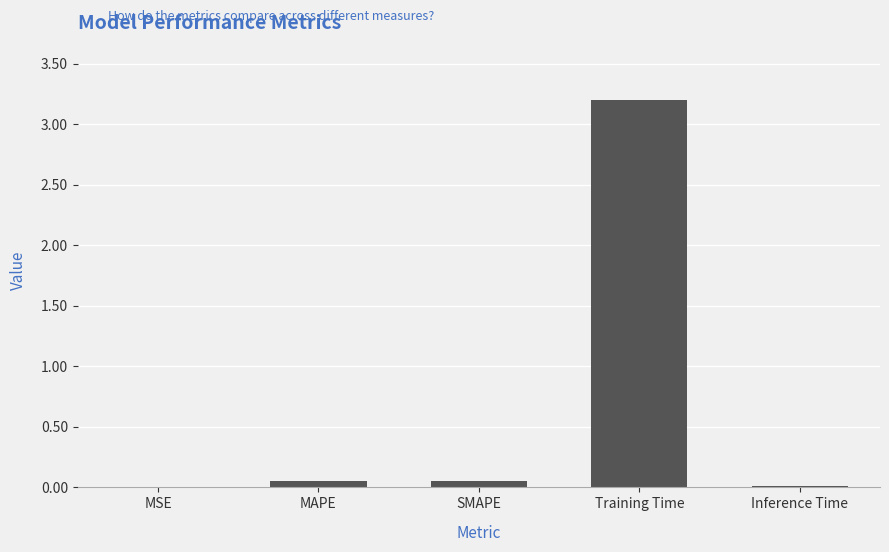

The chart shows a value of 0.0 at Inference Time. True or false?

True